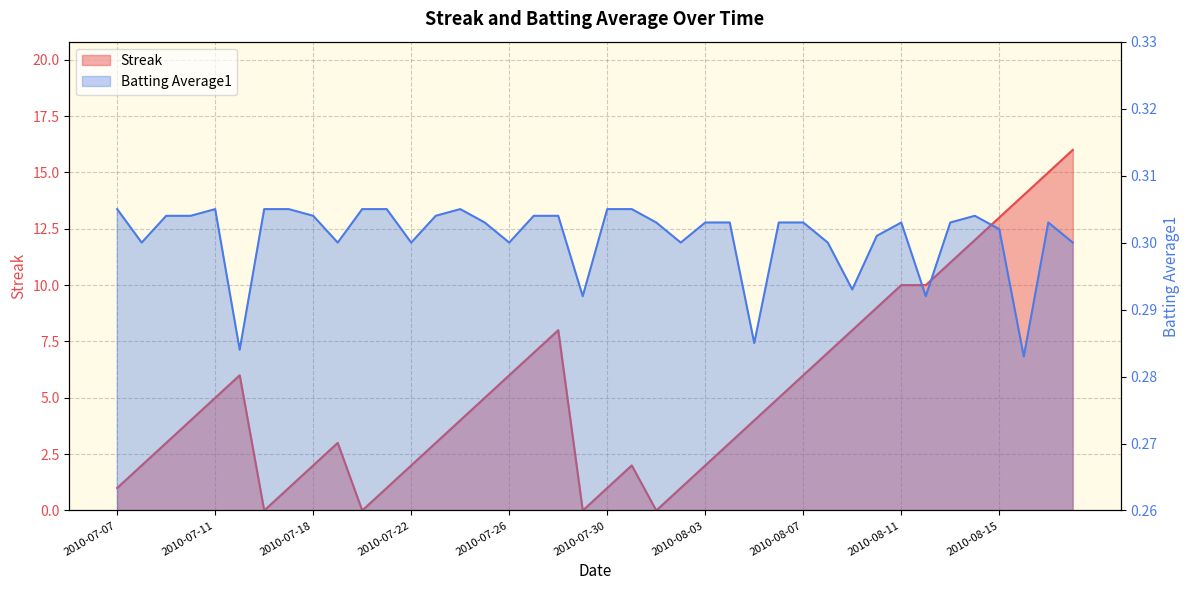

Where is Batting Average1 nearest to the value 0?

2010-08-16